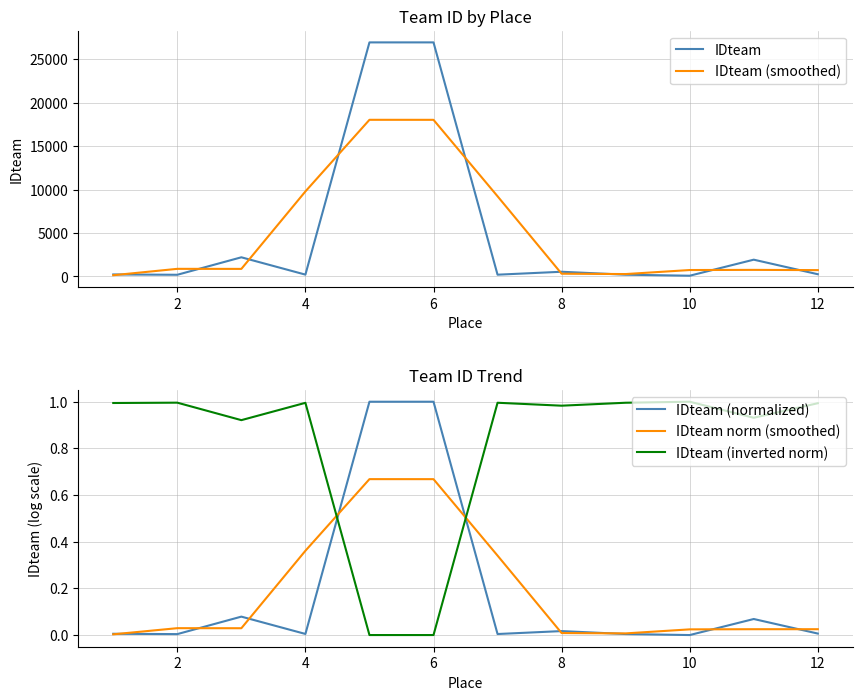

What are all the series names shown in the legend?

IDteam, IDteam (smoothed), IDteam (normalized), IDteam norm (smoothed), IDteam (inverted norm)